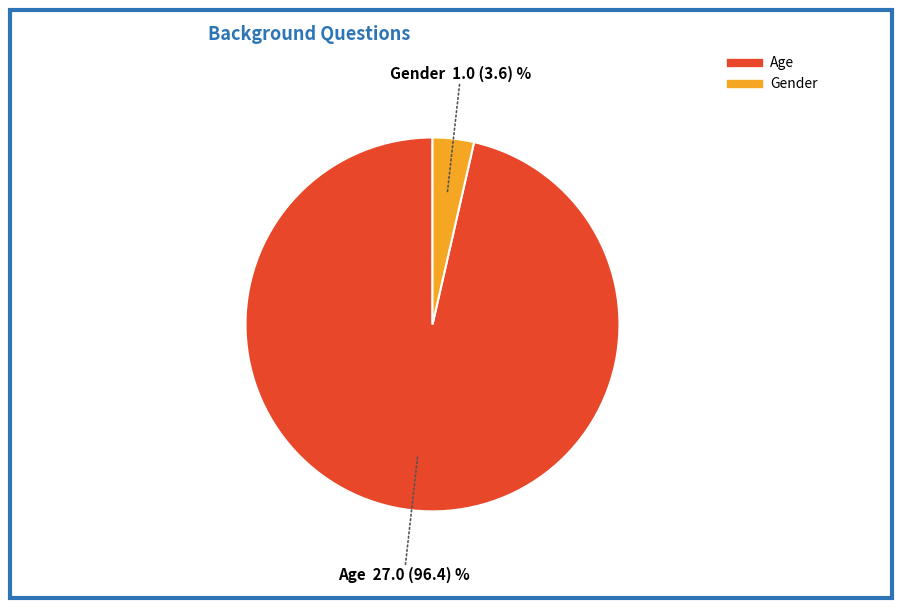

Do Age and Gender together represent more than half of the pie?

Yes